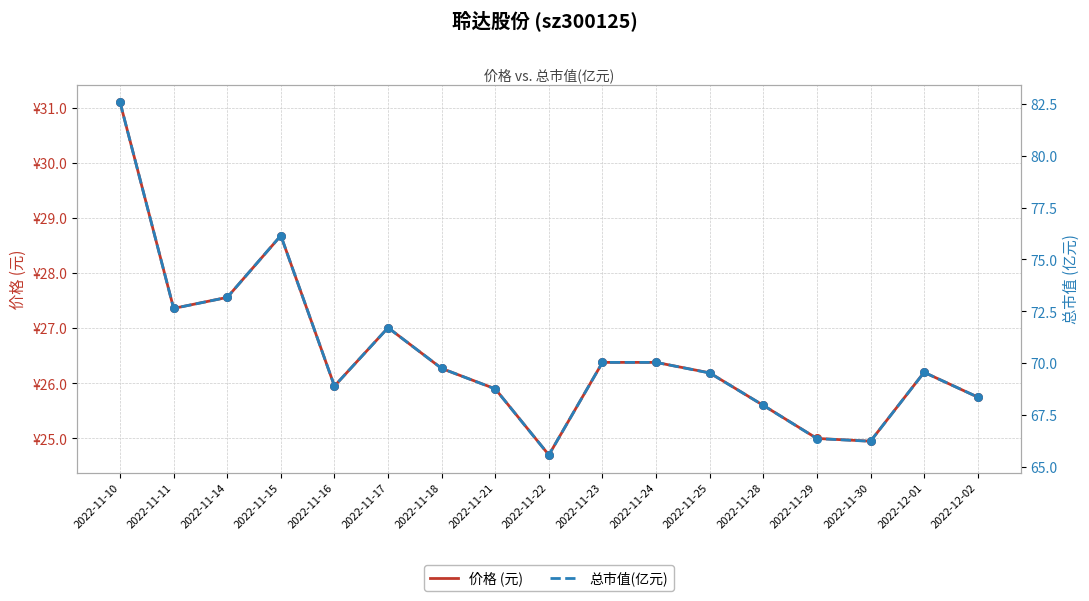

At which category is the sum across all series the highest?

2022-11-10